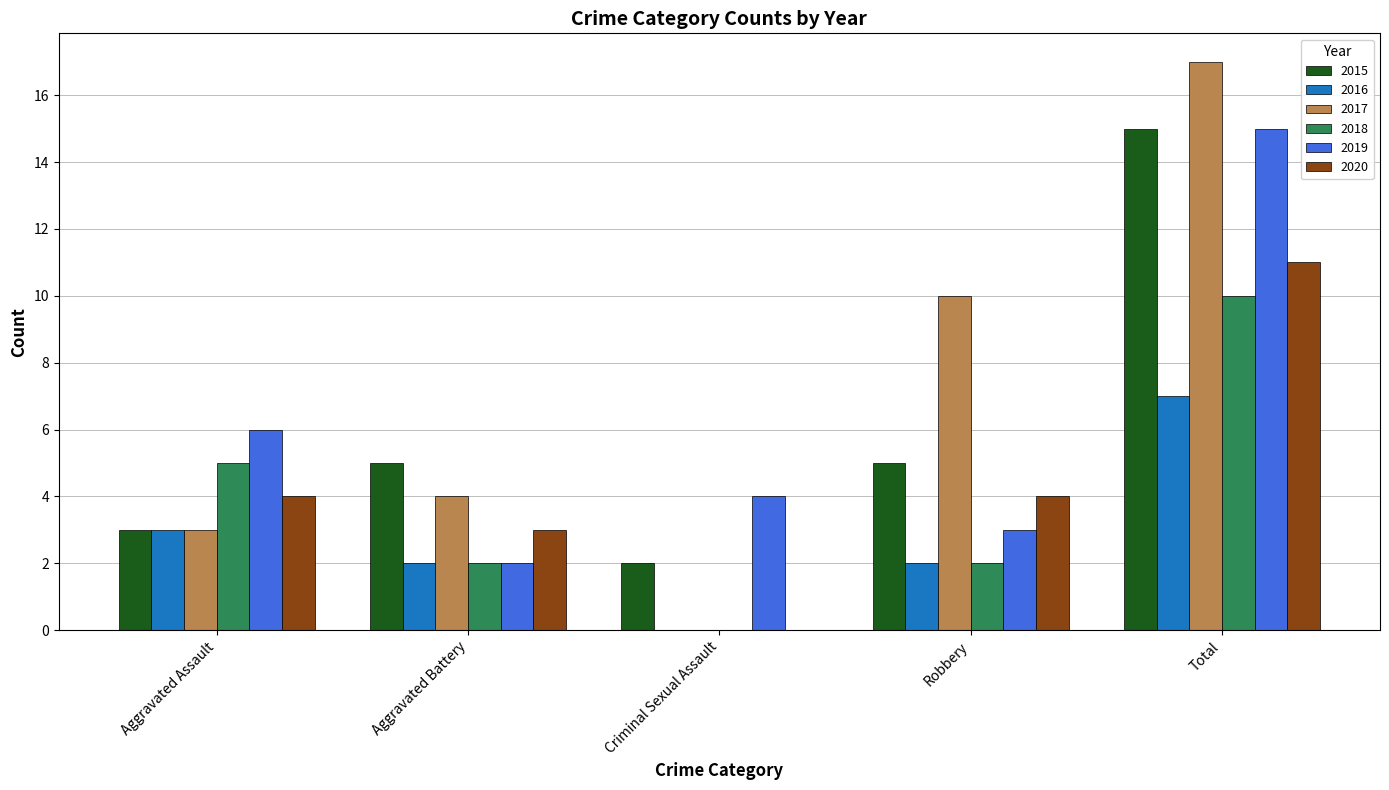

The 2015 series shows 7 at Aggravated Battery. True or false?

False